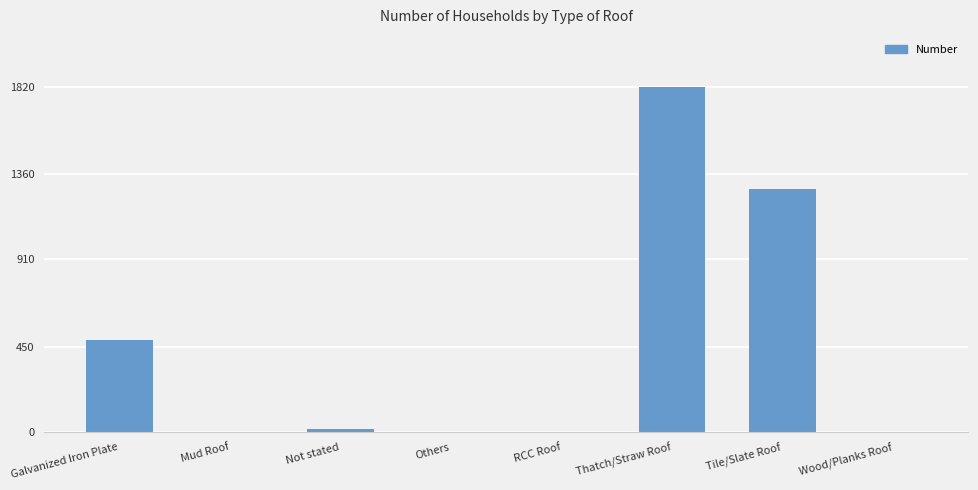

What is the greatest value displayed?

1819